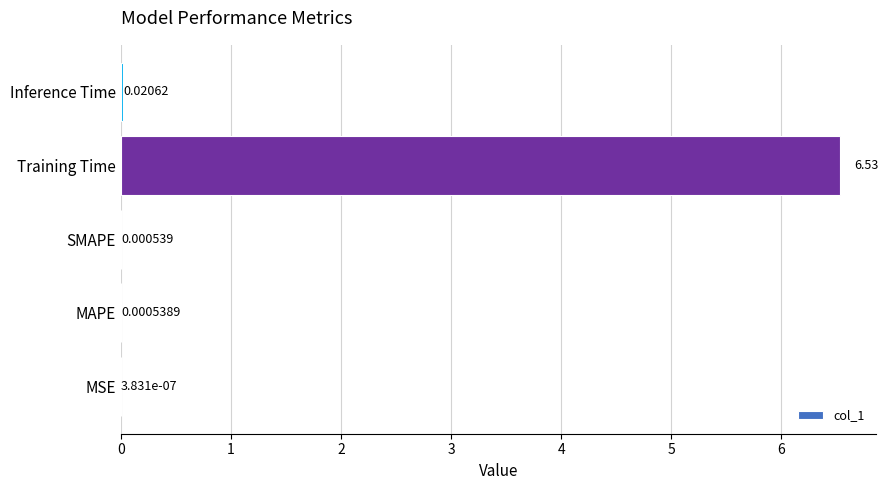

What is the maximum value shown in the chart?

6.5